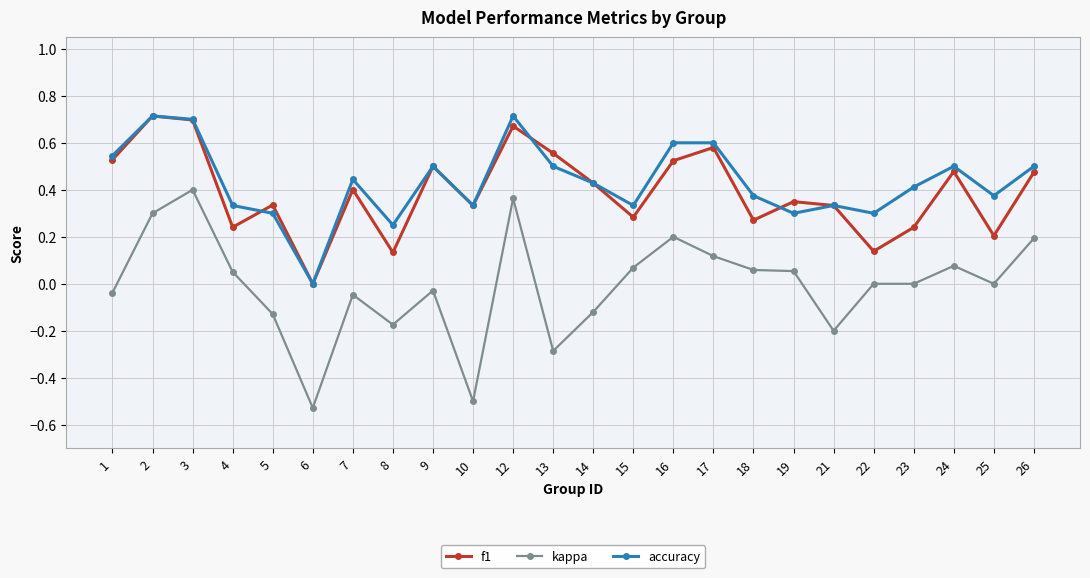

How many positive values does the accuracy series have?

23